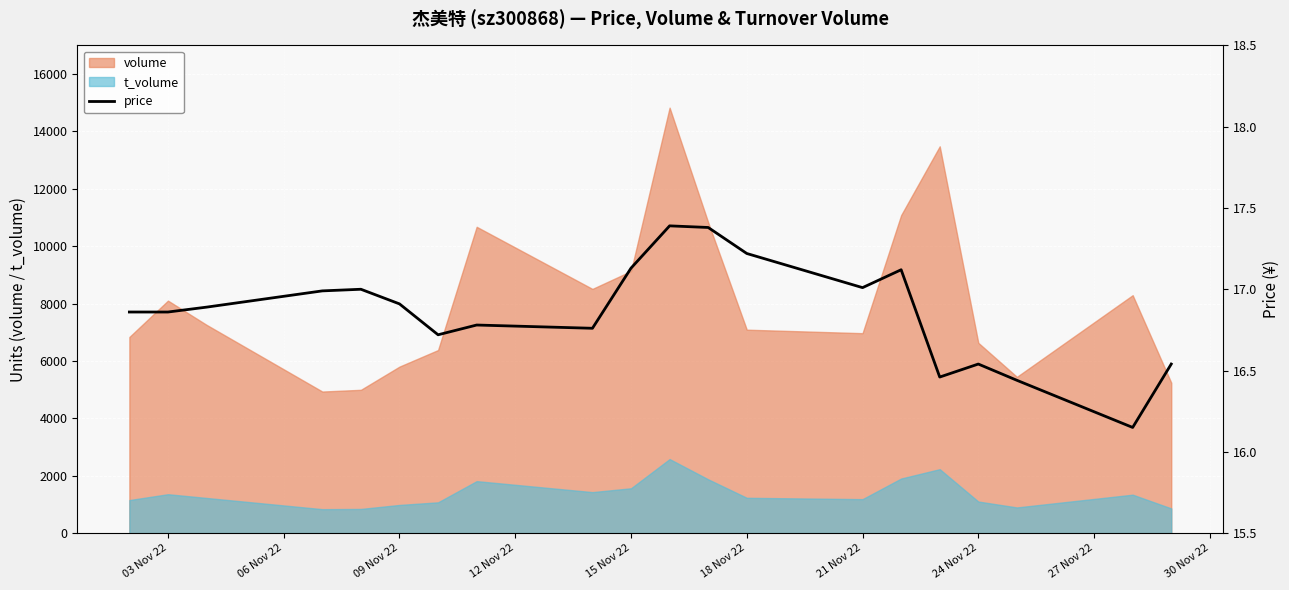

What is the difference between the maximum and second lowest values?

0.9